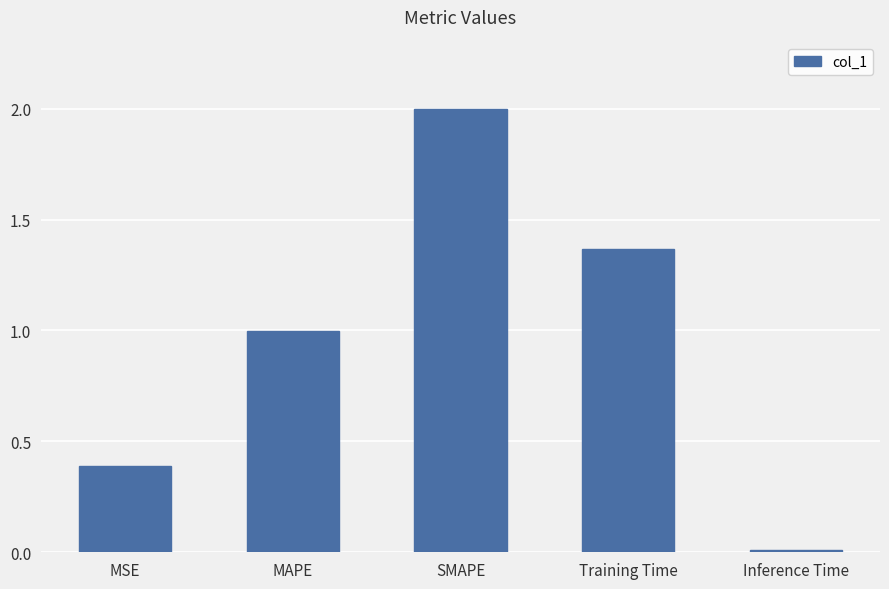

What value does the data have at MAPE?

1.0